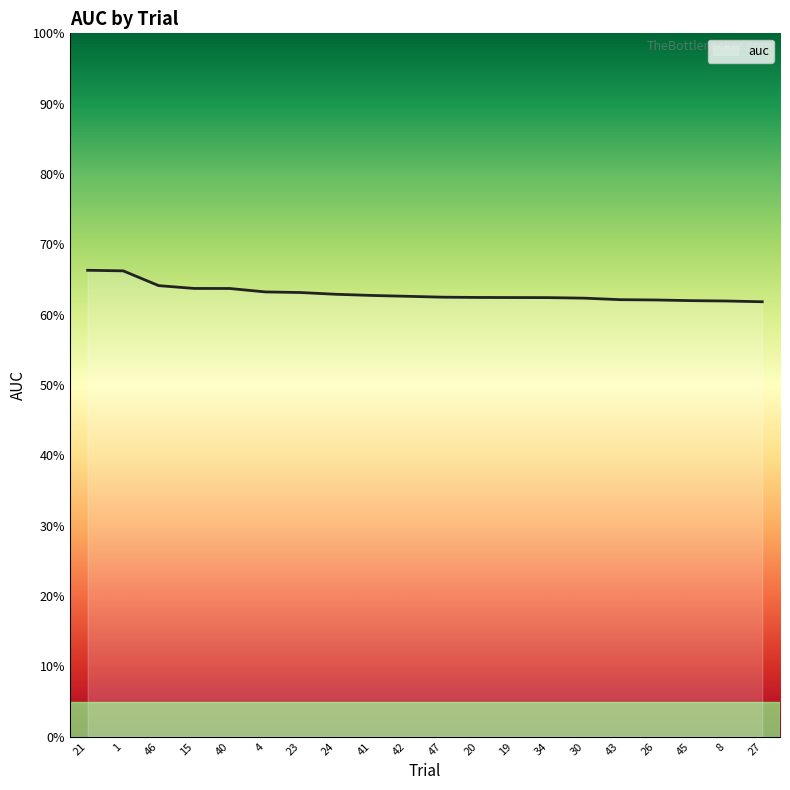

Reading left to right, list all the values displayed in this chart.

0.7	0.7	0.6	0.6	0.6	0.6	0.6	0.6	0.6	0.6	0.6	0.6	0.6	0.6	0.6	0.6	0.6	0.6	0.6	0.6